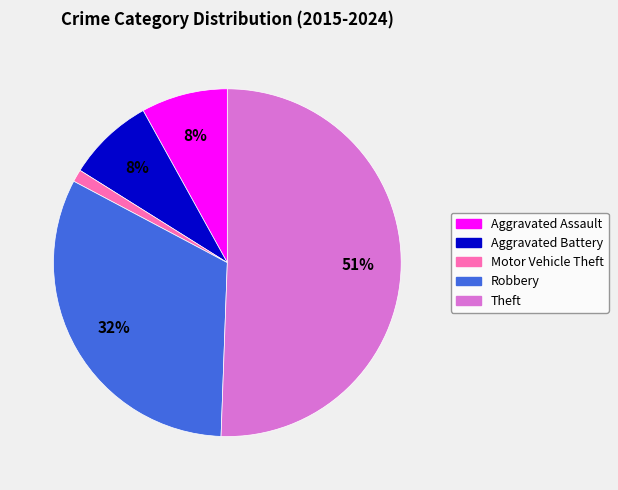

Which has a higher value, Robbery or Aggravated Assault?

Robbery